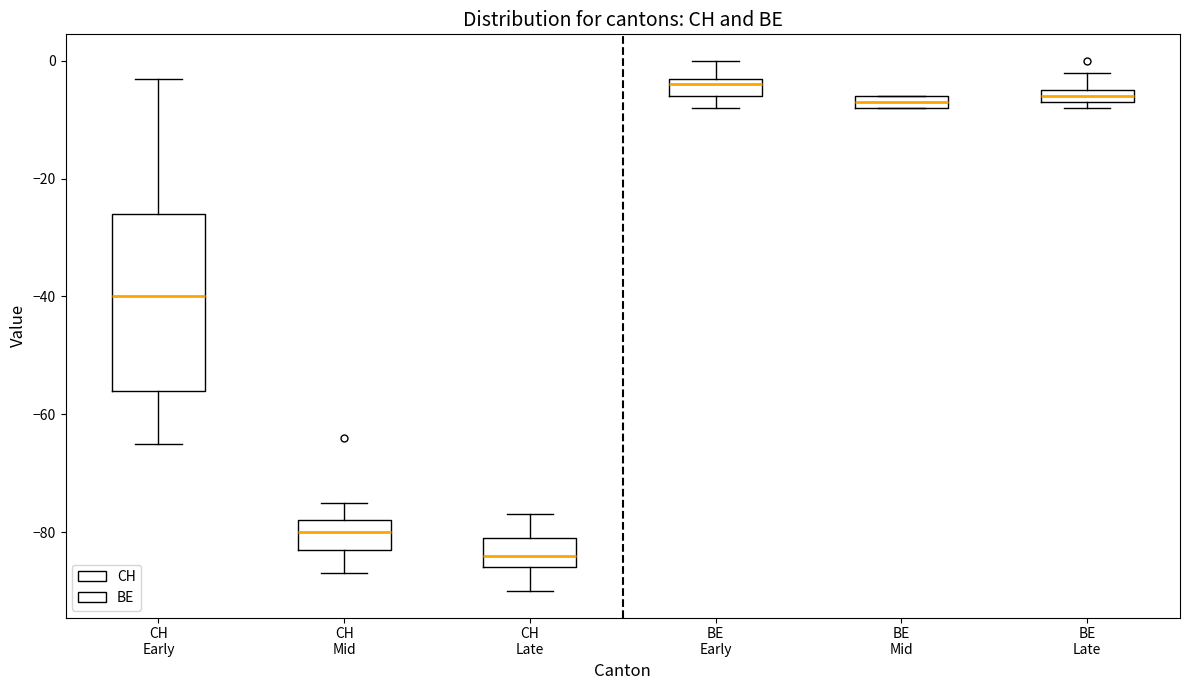

Where does the lower whisker of the box for CH Mid end on the y-axis? The values are not printed on the chart, so give them approximately, as read against the axis.

-86